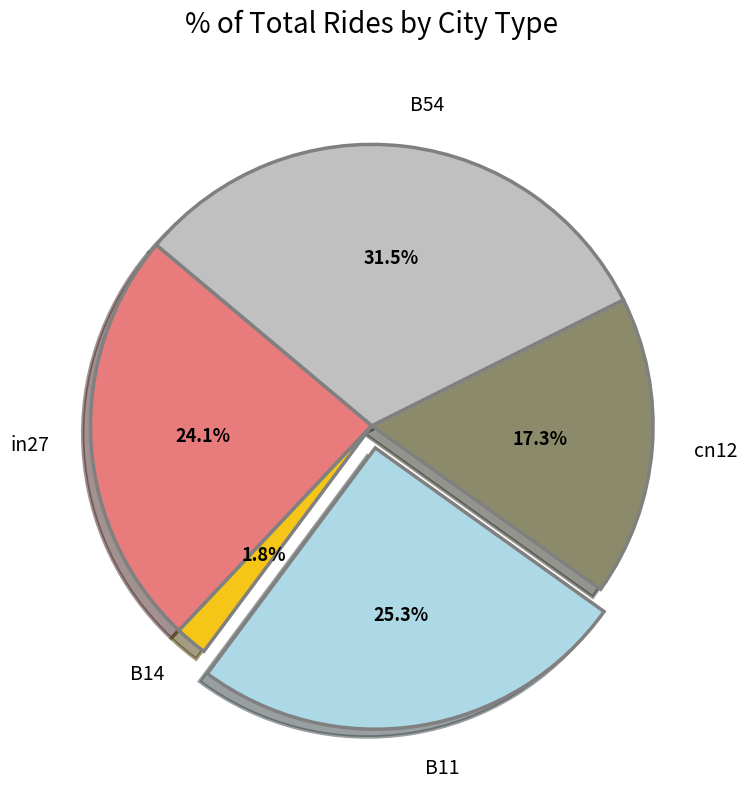

To the nearest percent, what is the difference between the largest and smallest slice percentages?

30%